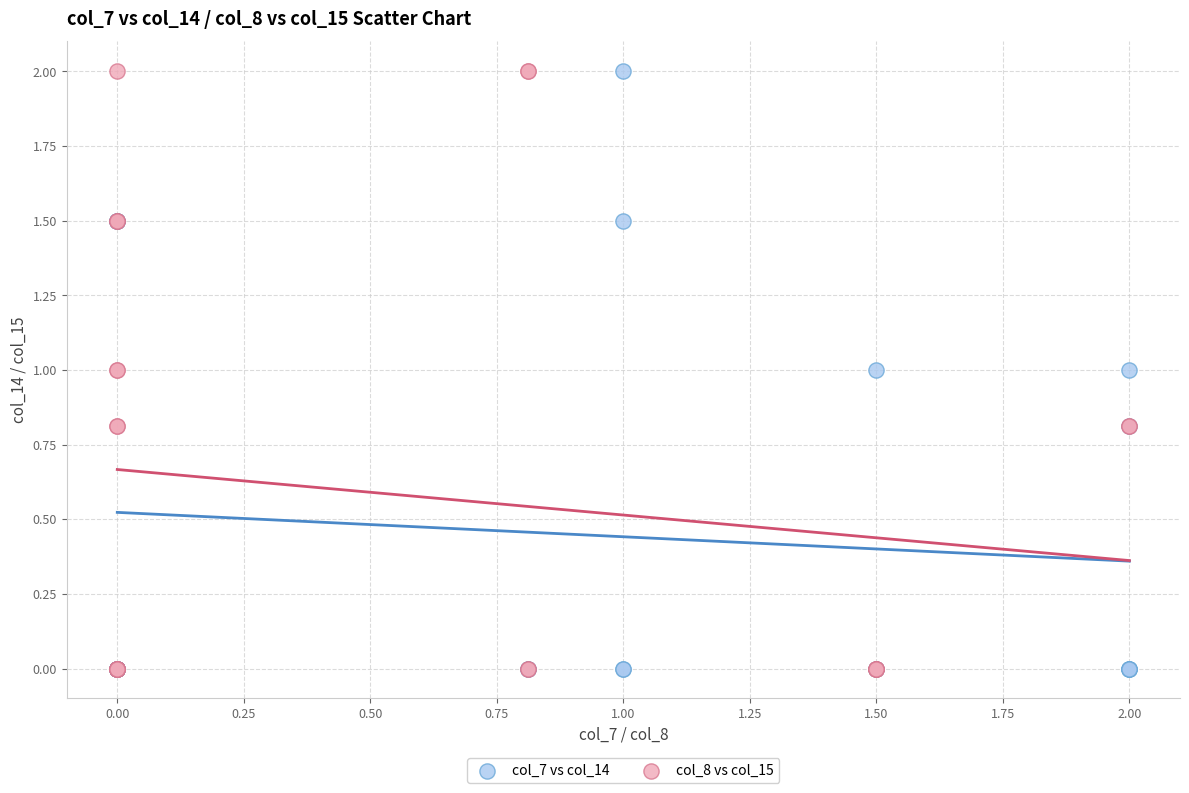

What are all the series names shown in the legend?

col_7 vs col_14, col_8 vs col_15